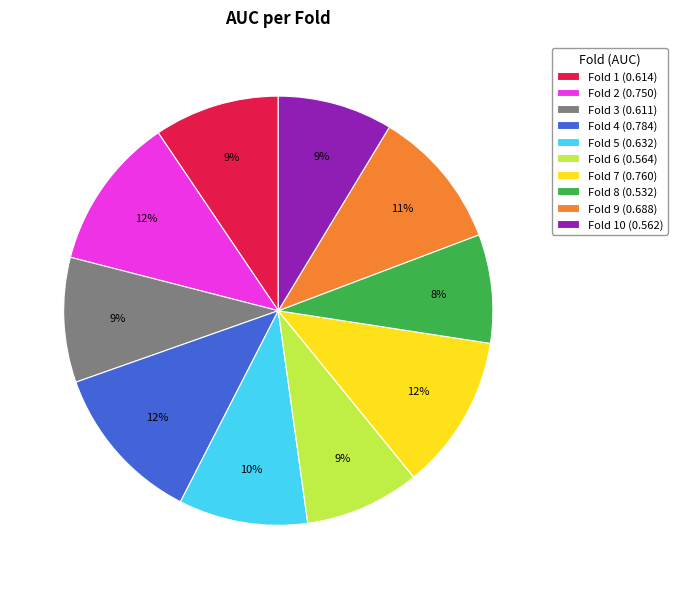

What percentage is the Fold 1 (0.614) slice, to the nearest percent?

9%